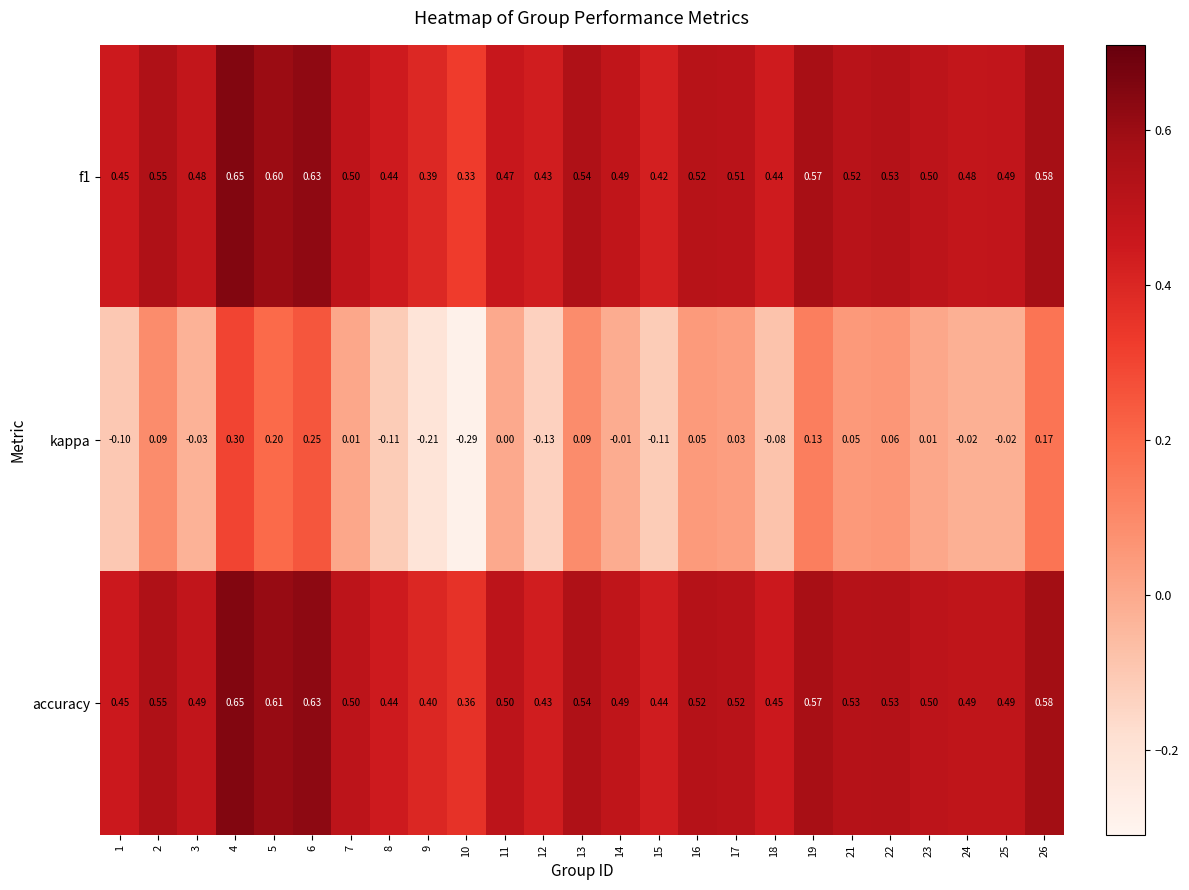

Is the value of accuracy at 14 greater than the value of f1 at 3?

Yes